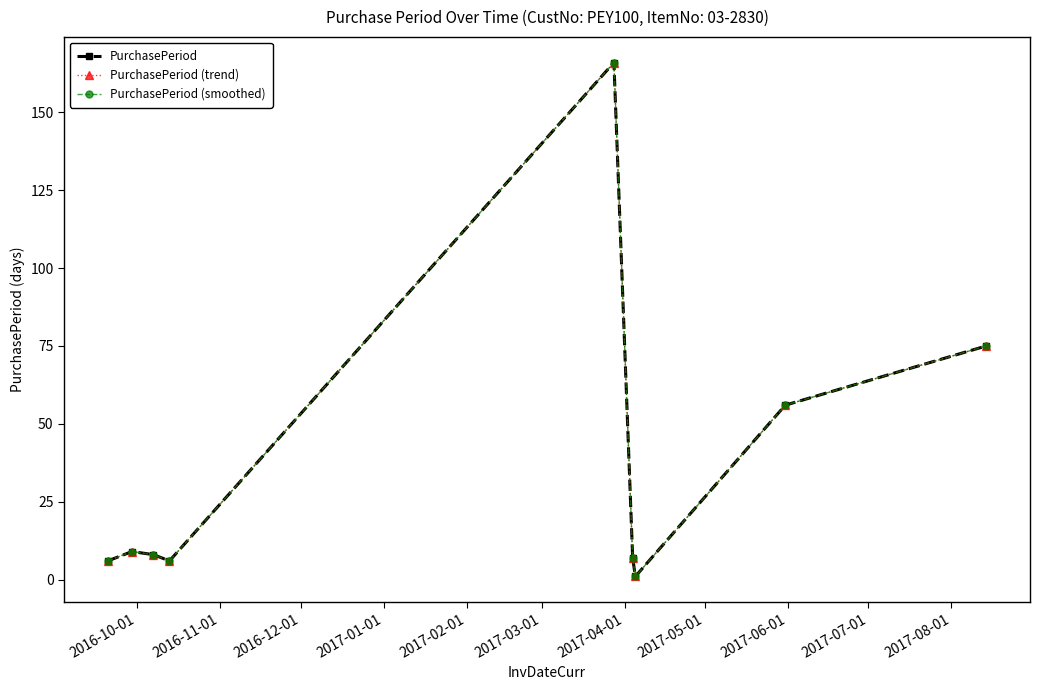

Is this an area chart (filled region under the line)?

No